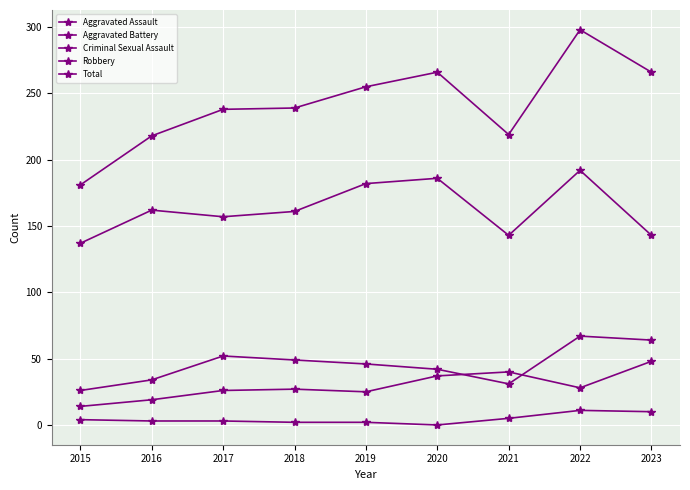

At which category is the sum across all series the highest?

2022